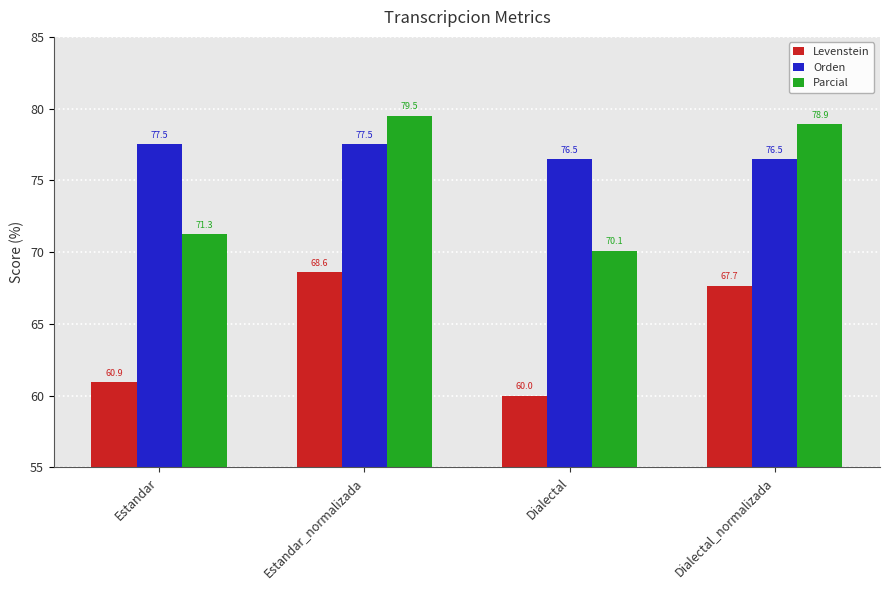

Where does the Levenstein series first go above 67?

Estandar_normalizada